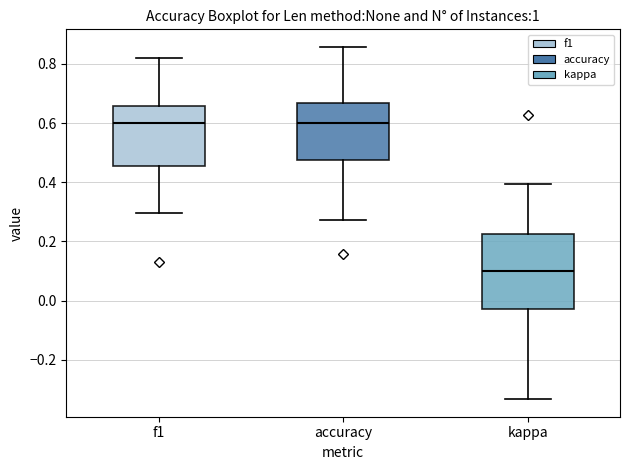

Reading left to right, transcribe this box plot: for each box, give where its median line is, the range the box spans, and where its two whiskers end, as read against the y-axis. The values are not printed on the chart, so give them approximately, as read against the axis.

f1: median 0.60, box 0.46 to 0.66, whiskers 0.30 to 0.82
accuracy: median 0.60, box 0.48 to 0.66, whiskers 0.28 to 0.86
kappa: median 0.10, box -0.04 to 0.22, whiskers -0.34 to 0.40